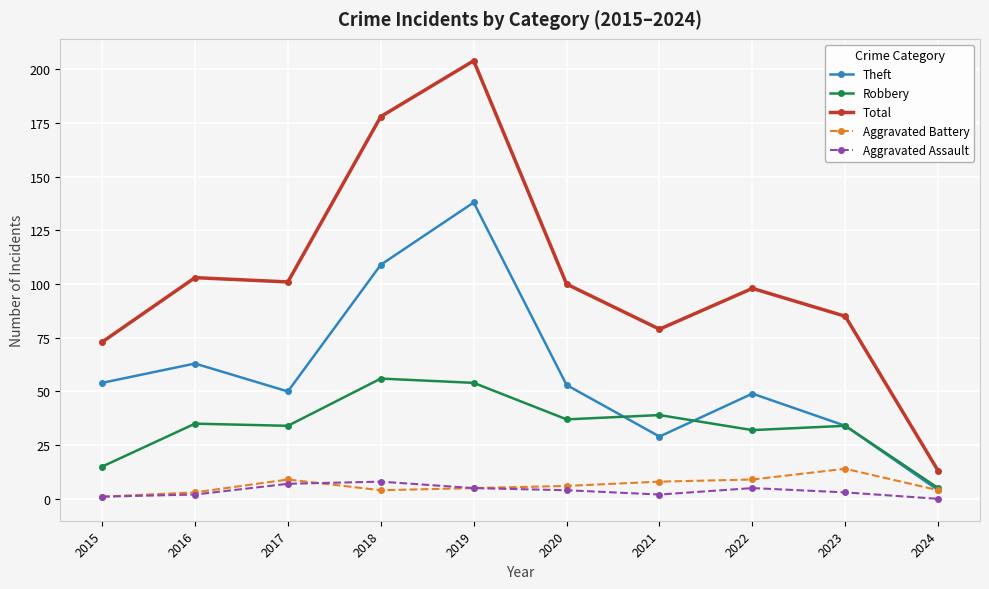

What is the spread (max minus min) of values at 2018?

174